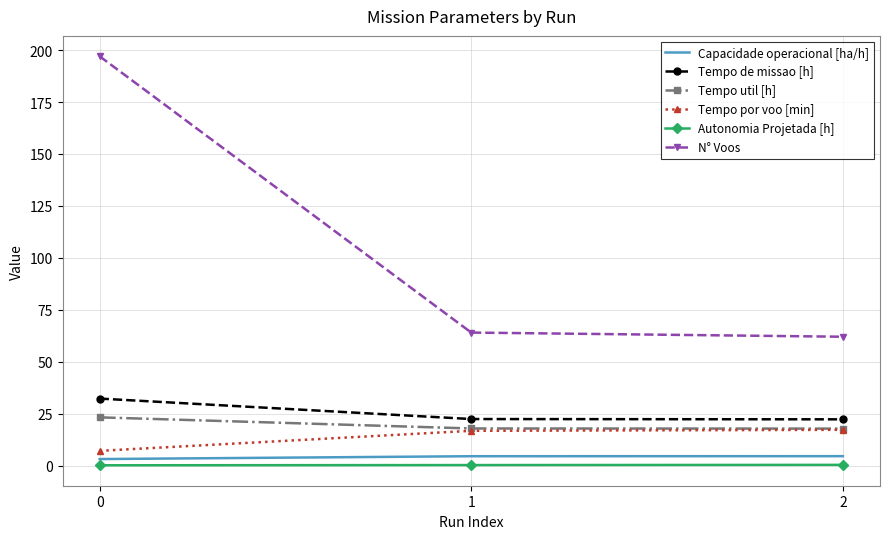

Which series has the widest spread of values?

N° Voos